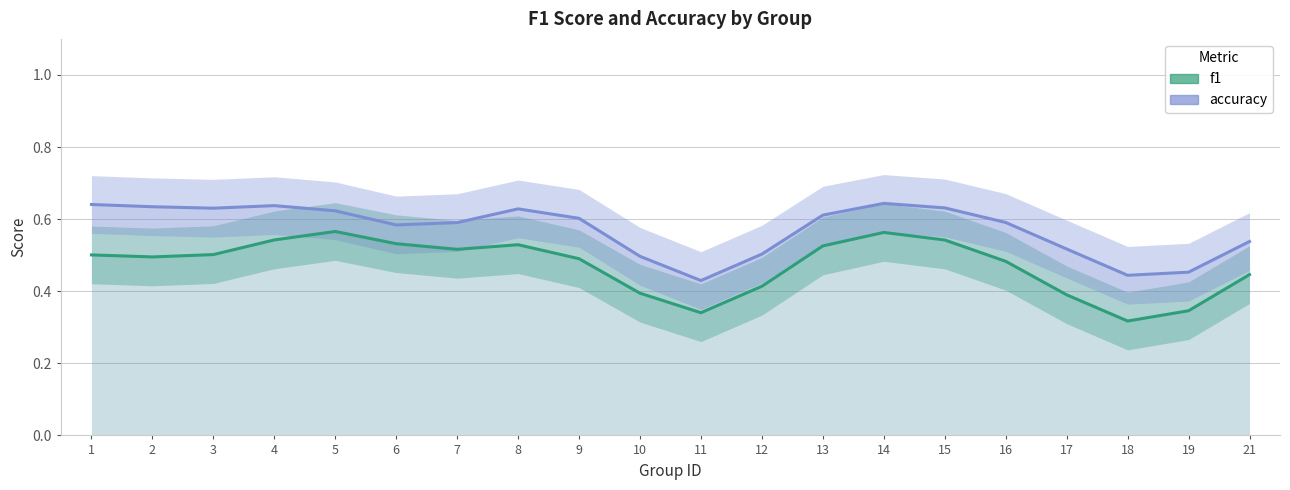

What is the spread (max minus min) of values at 12?

0.1